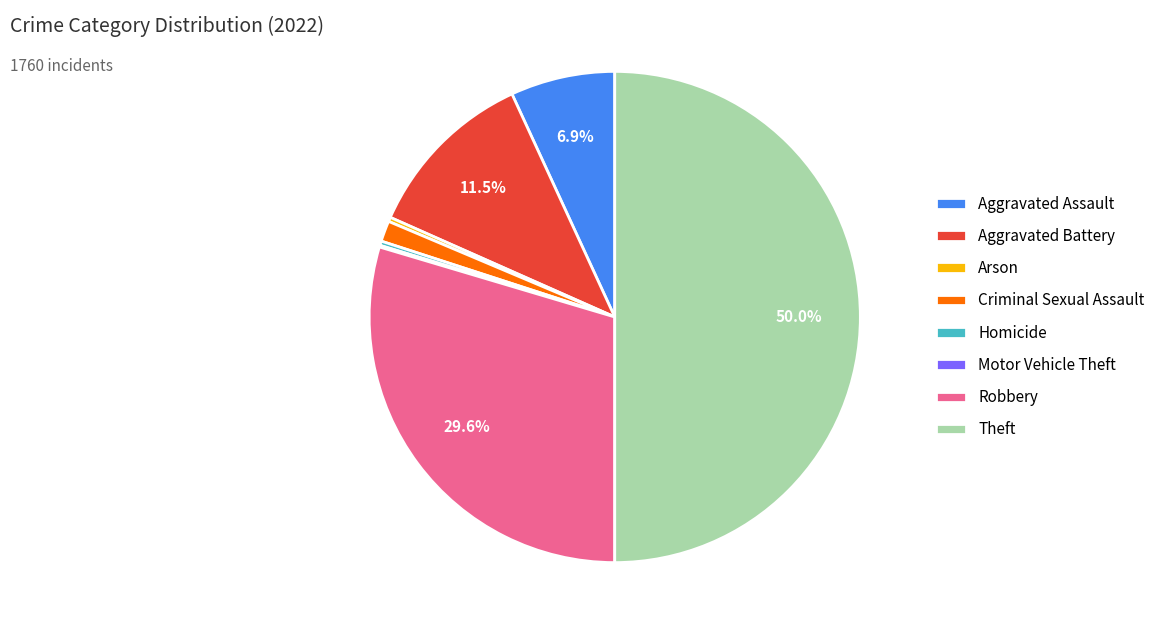

To the nearest percent, what is the combined percentage of Robbery and Arson?

30%